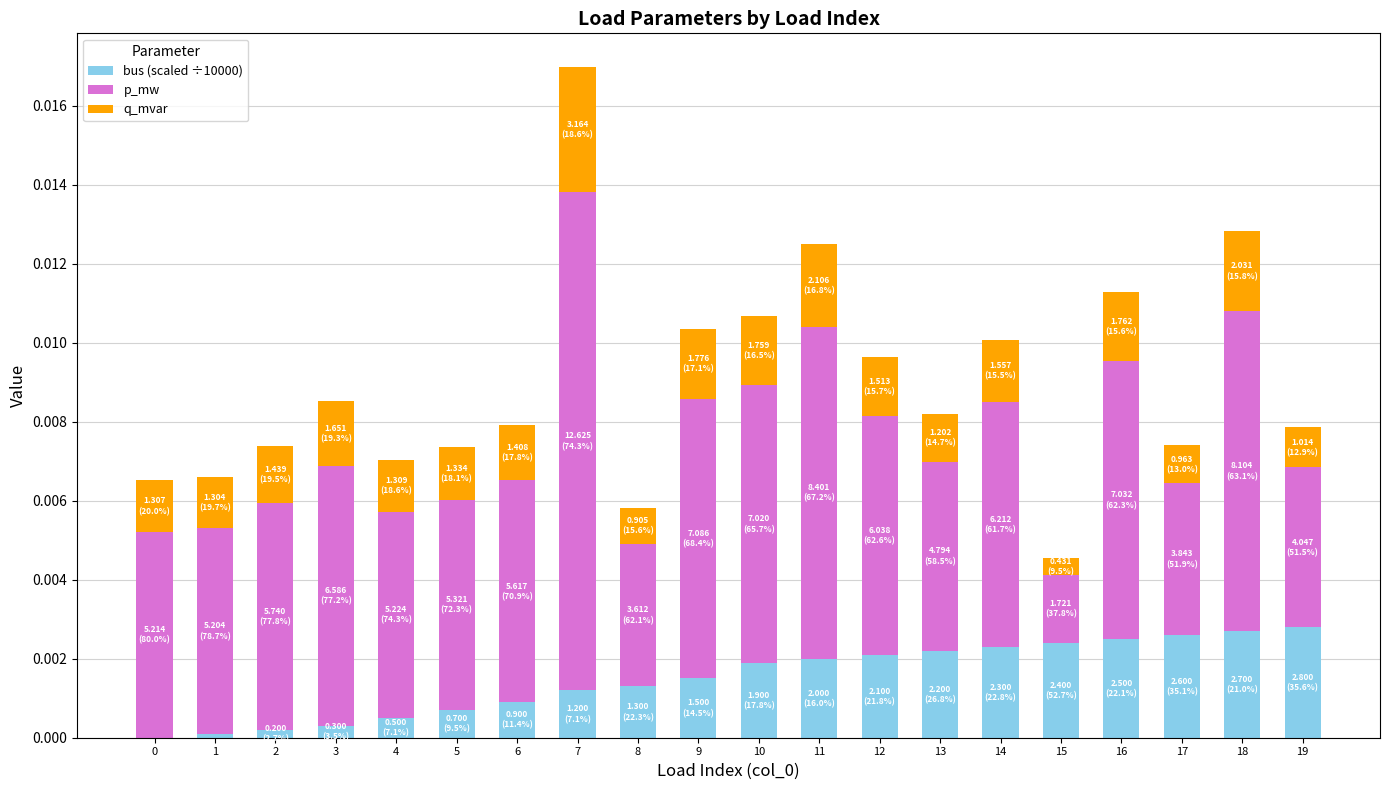

Are the bars horizontal?

No